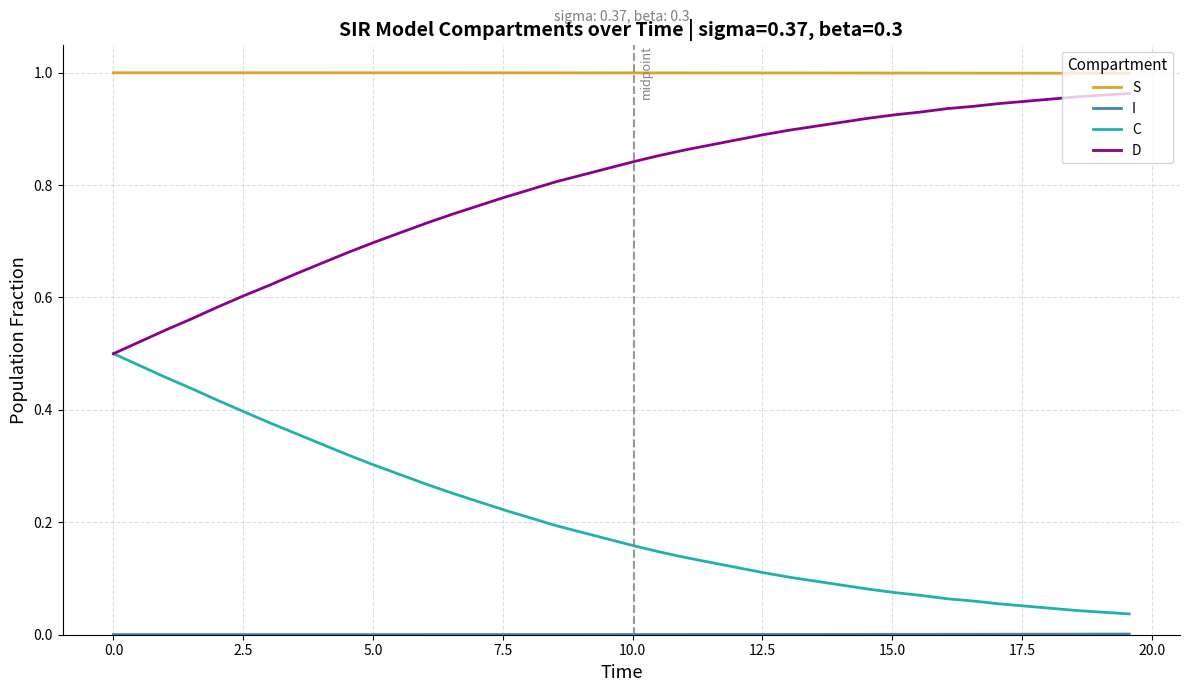

Which series has the largest total across all categories?

S